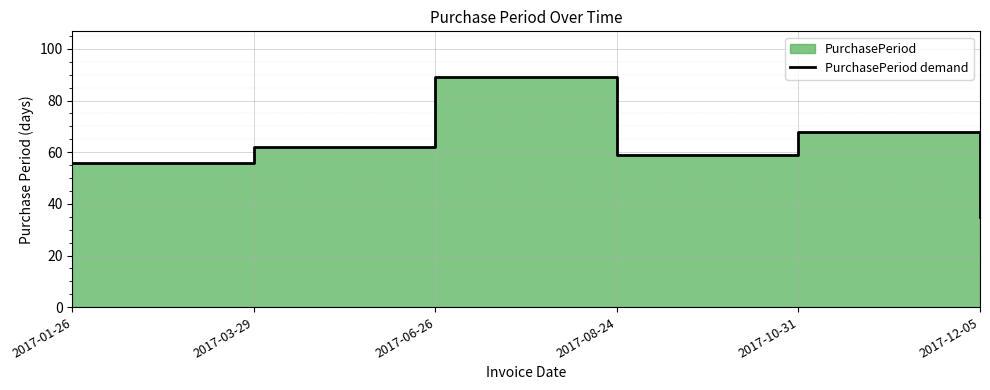

Reading left to right, extract all data points from this chart.

2017-01-26=56	2017-03-29=62	2017-06-26=89	2017-08-24=59	2017-10-31=68	2017-12-05=35